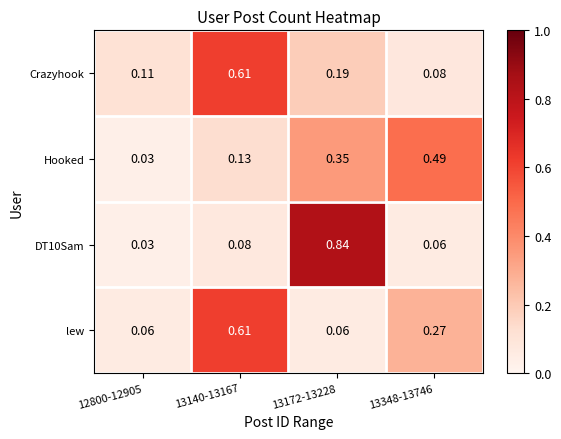

Between 12800-12905 and 13348-13746, which series saw the biggest shift?

Hooked